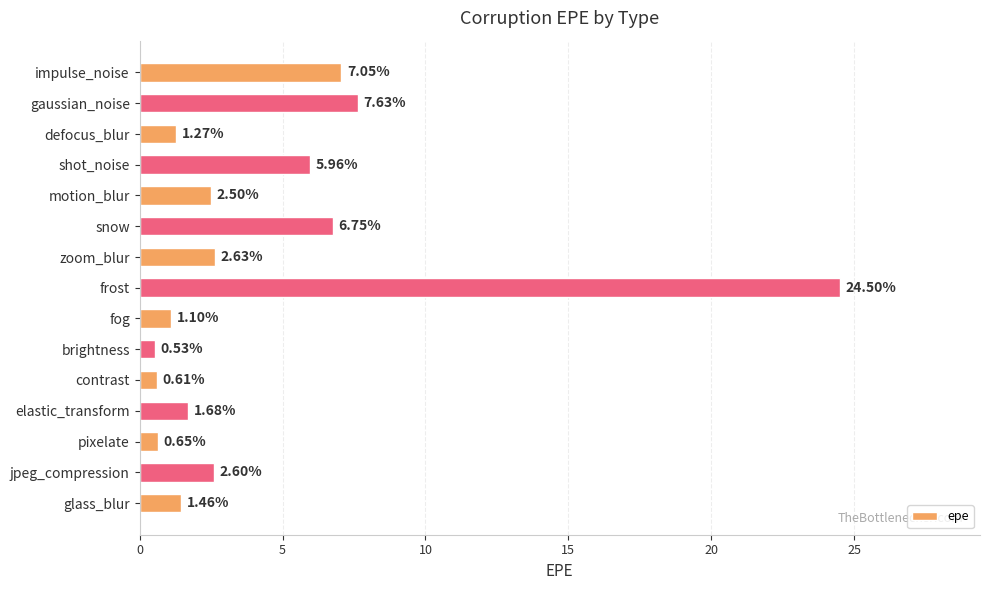

How many values exceed 2?

8